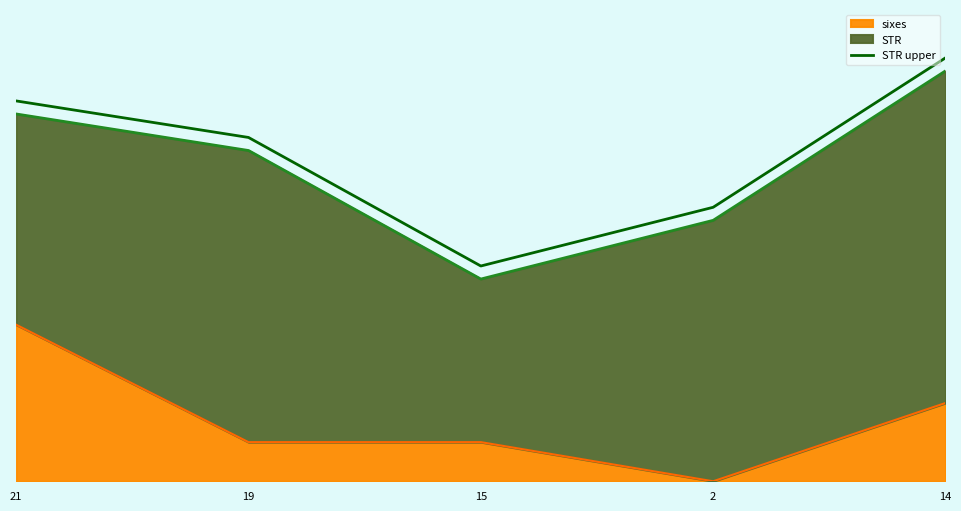

How many lines are shown in the chart?

1